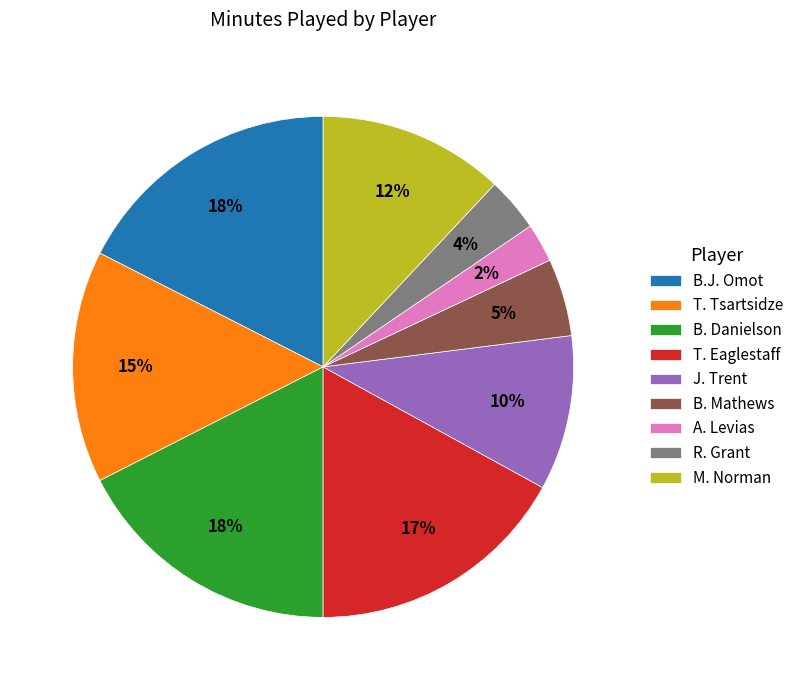

True or false: B. Mathews accounts for 1% of the total.

False